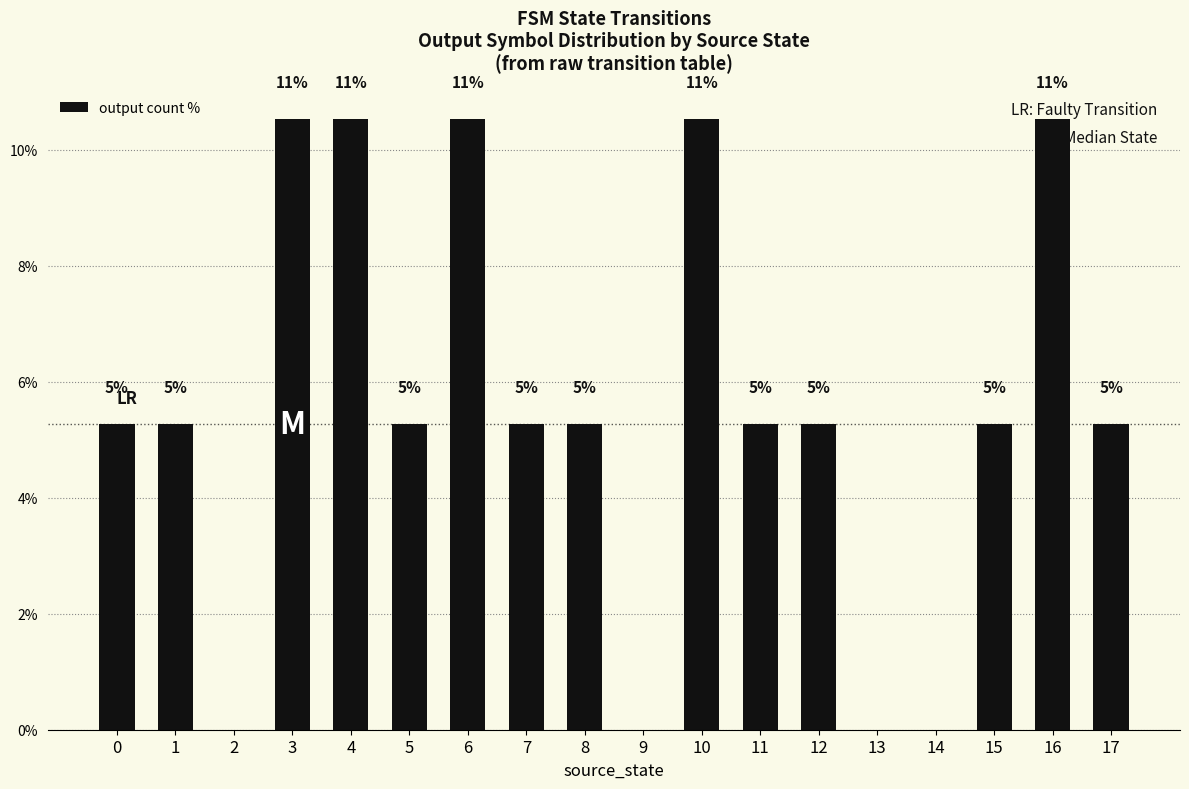

The chart shows a value of 10.5 at 10. True or false?

True